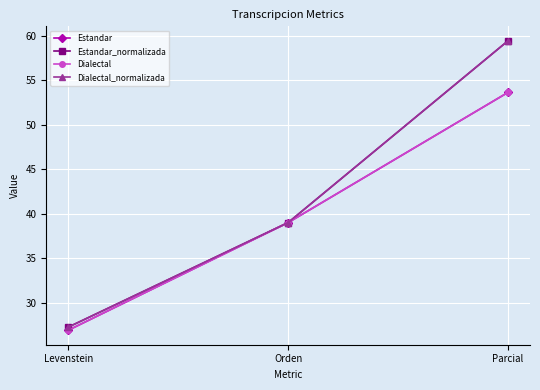

Does the chart have visible grid lines?

Yes